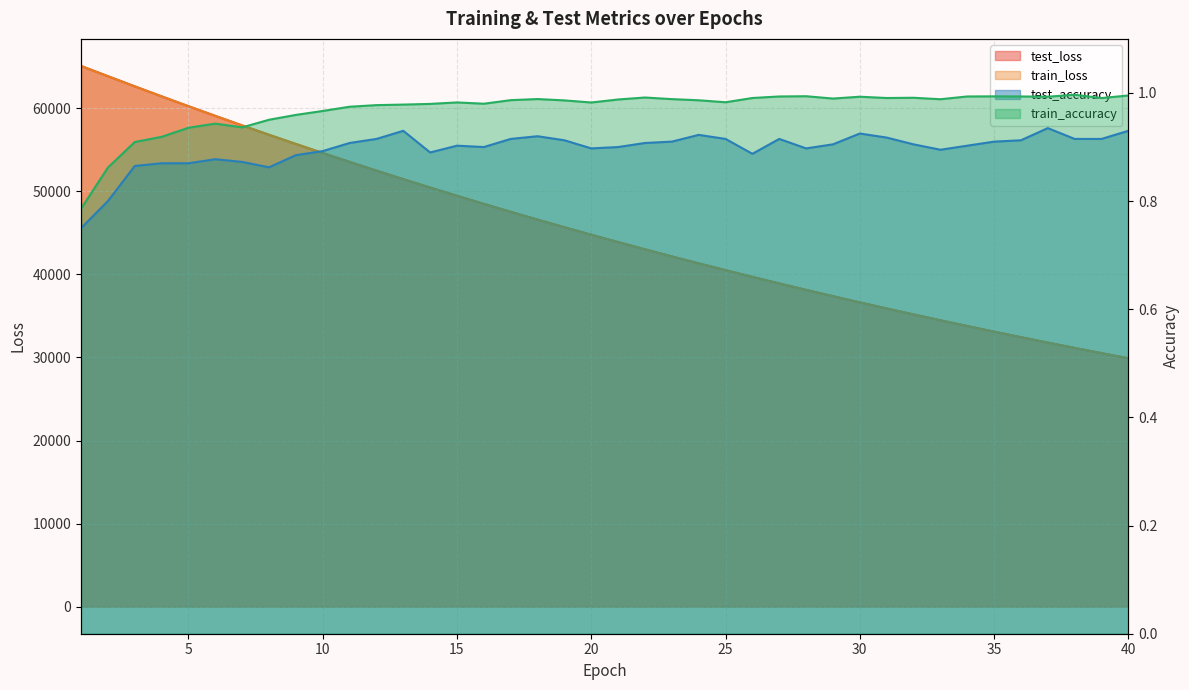

What is the difference between the highest and lowest values at 22?

43019.5